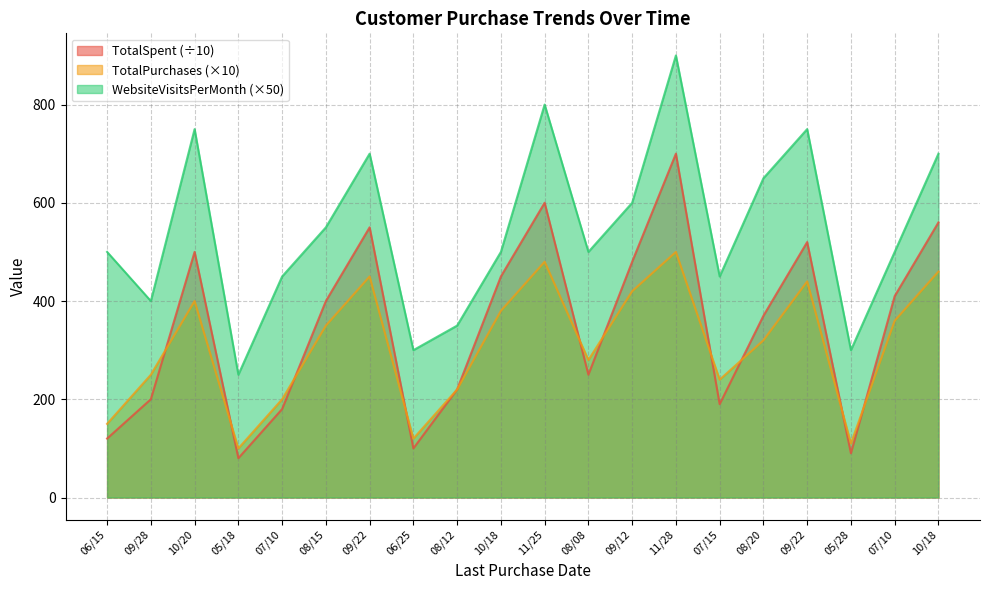

At which category does WebsiteVisitsPerMonth reach its first local valley?

09/28